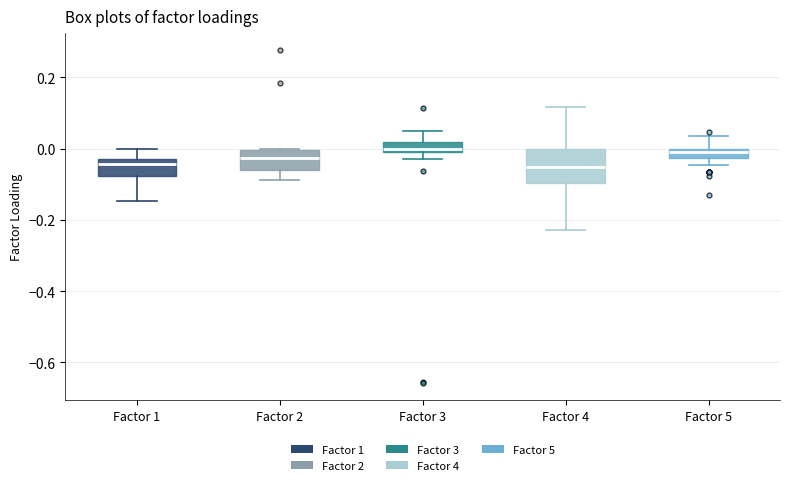

Which box is the tallest, from its lower edge to its upper edge?

Factor 4